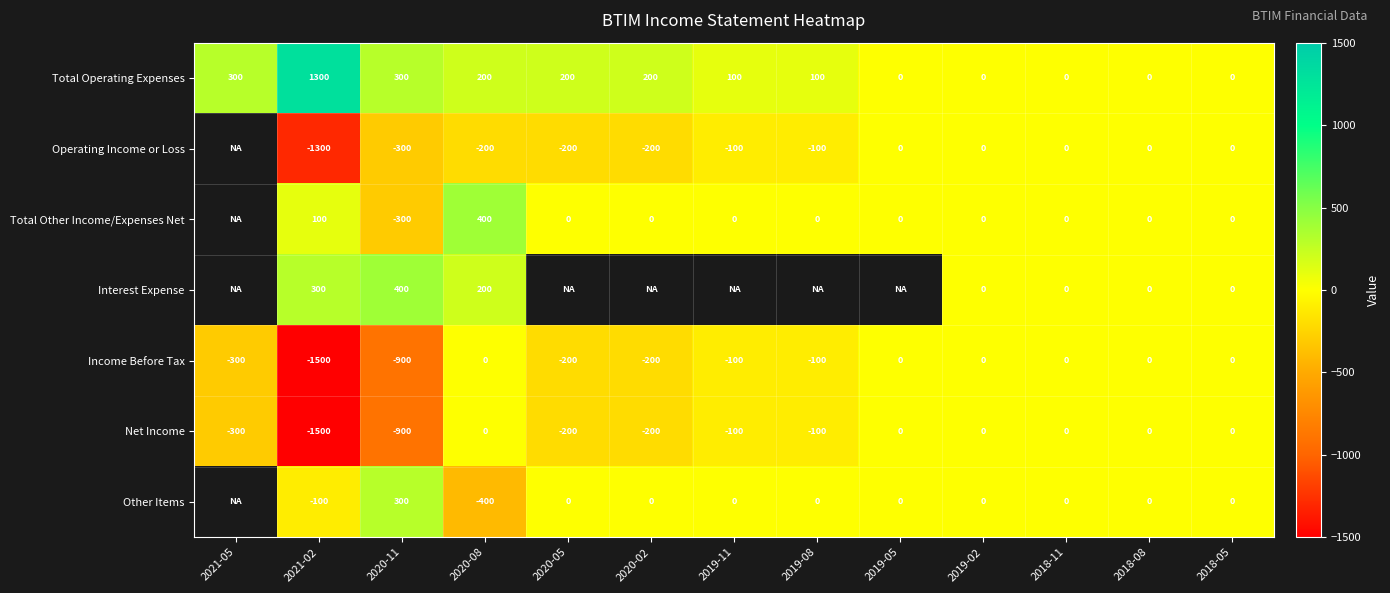

At which label is Net Income closest to -750?

2020-11